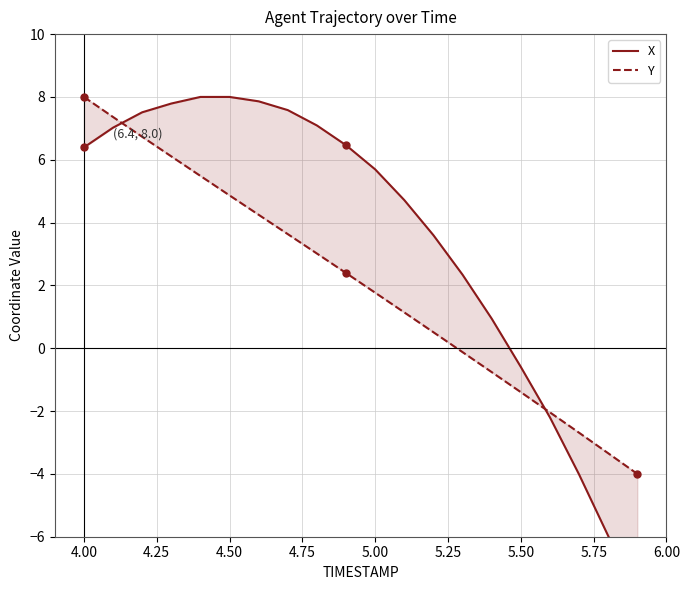

List the series in order of their overall mean, highest first.

X, Y